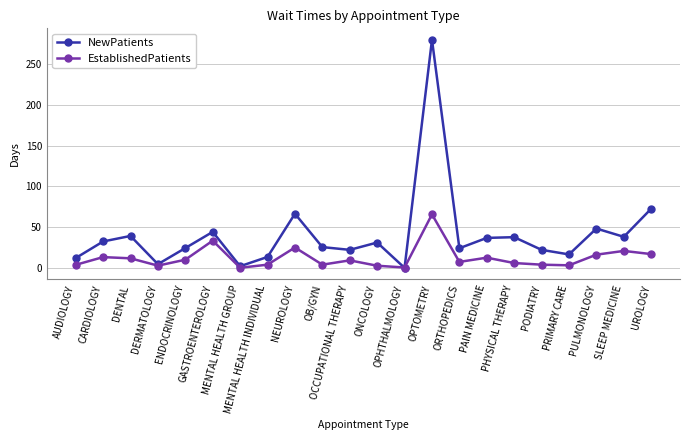

At which label does EstablishedPatients reach its peak?

OPTOMETRY